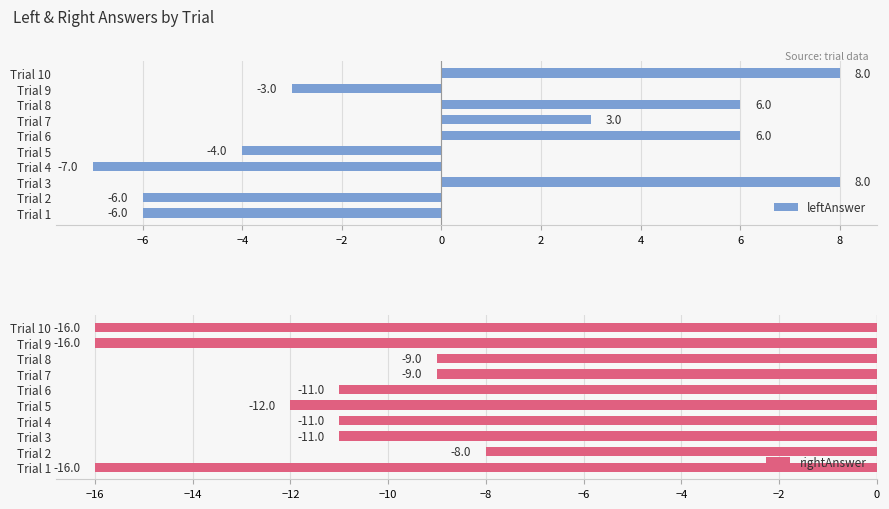

True or false: leftAnswer has a value of 6 at Trial 8.

True